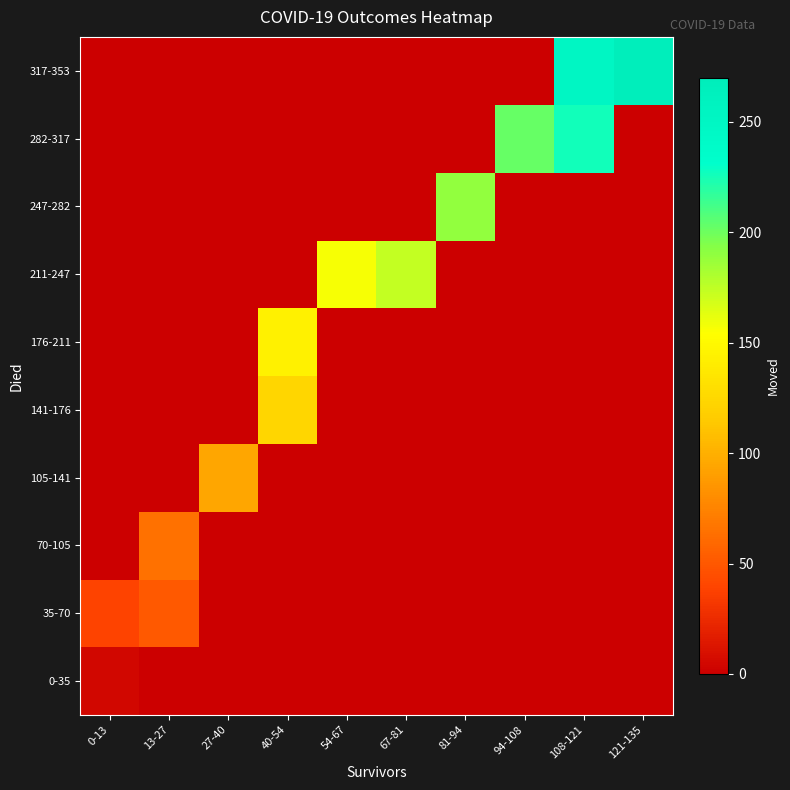

List the series in order of their peak value, lowest first.

0-35, 35-70, 70-105, 105-141, 141-176, 176-211, 211-247, 247-282, 282-317, 317-353